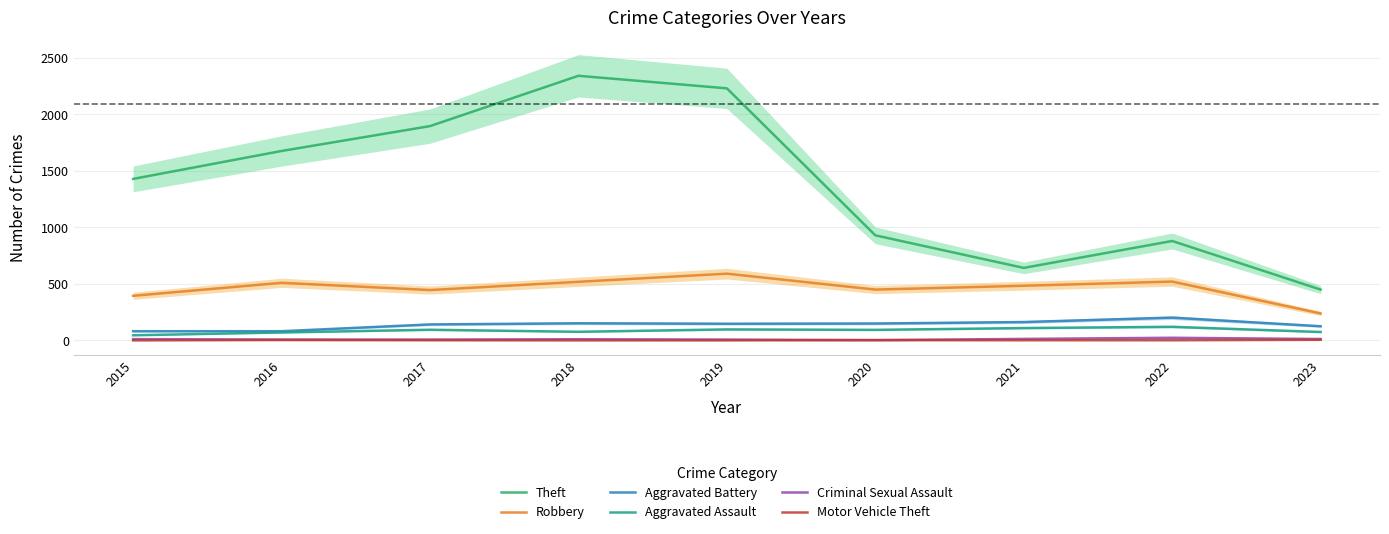

What value does the Robbery series have at 2019, to the nearest 10?

590